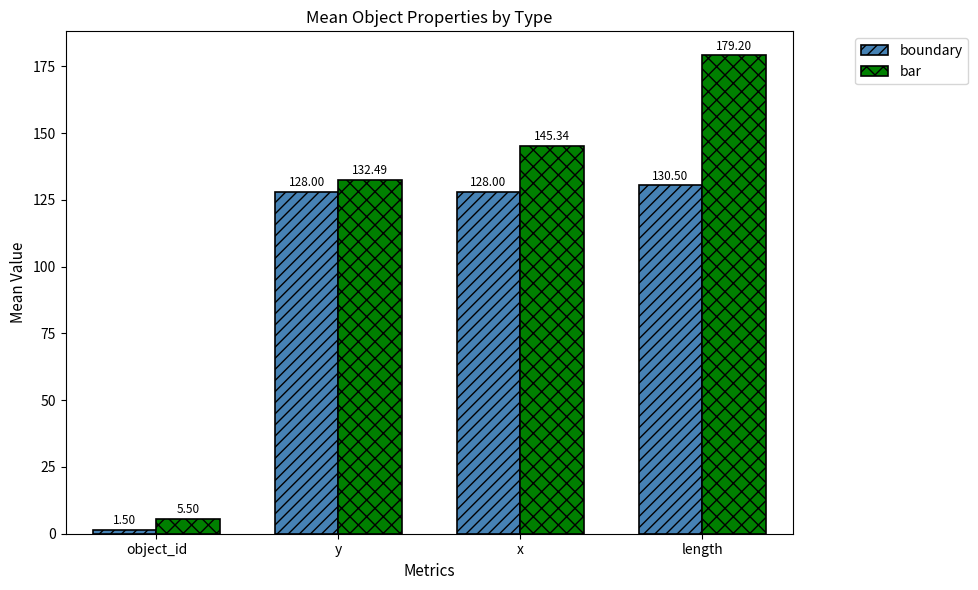

Which category has the highest value across all series?

length